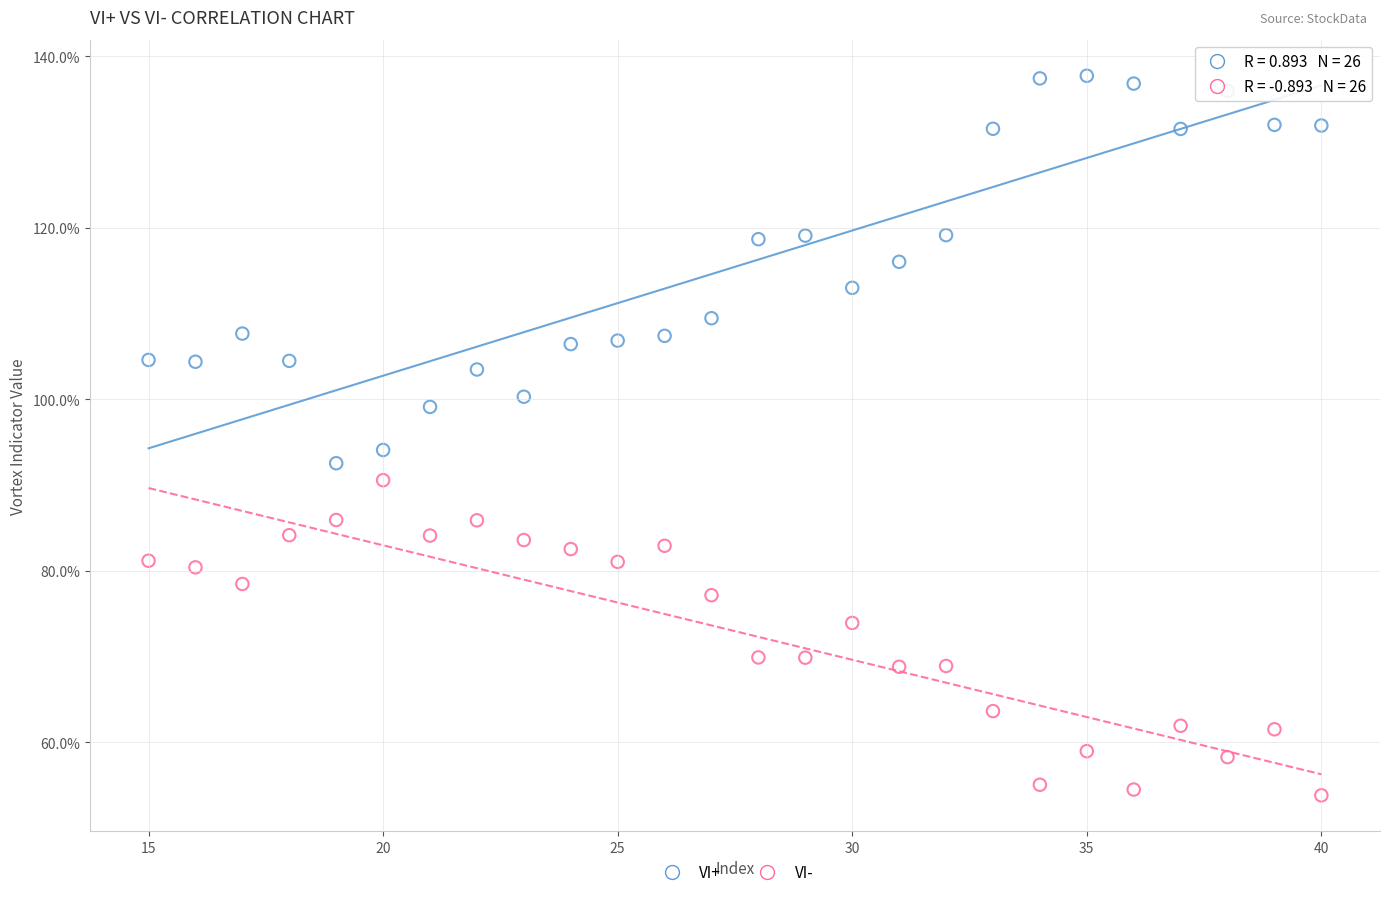

What are all the series names shown in the legend?

VI+, VI-